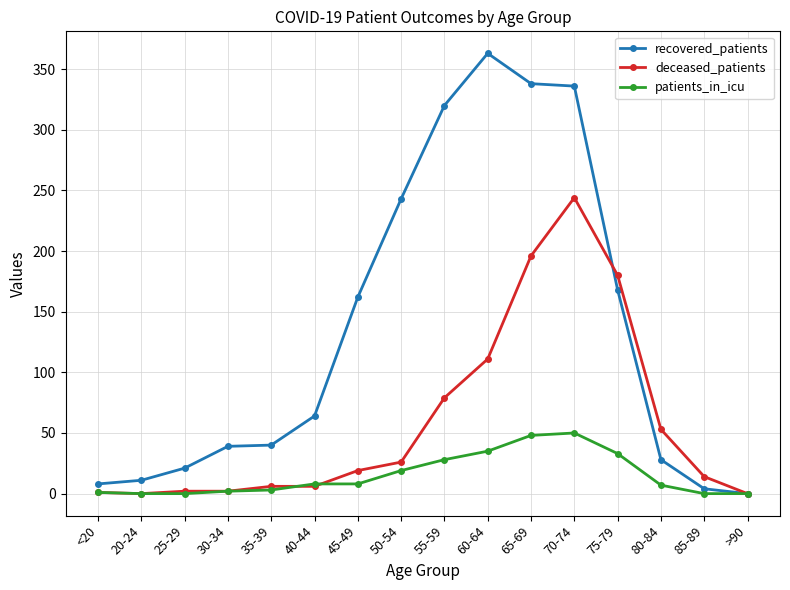

Which series has the widest spread of values?

recovered_patients